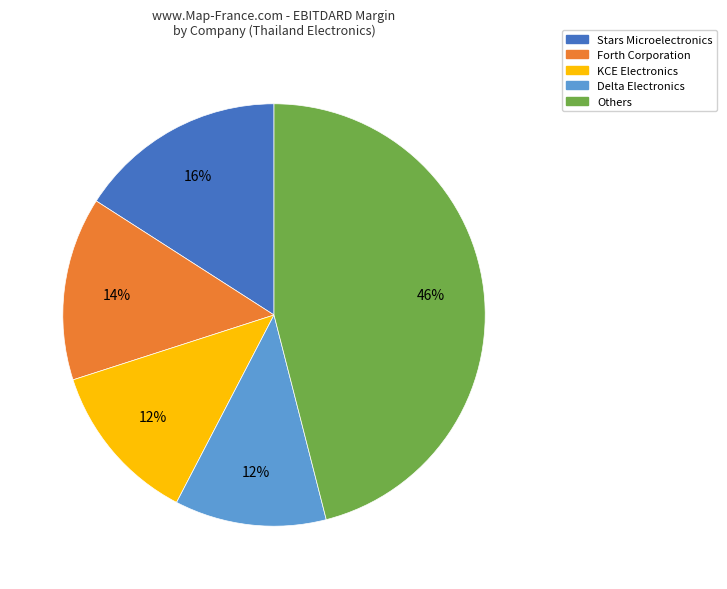

How many slices are in this pie chart?

5